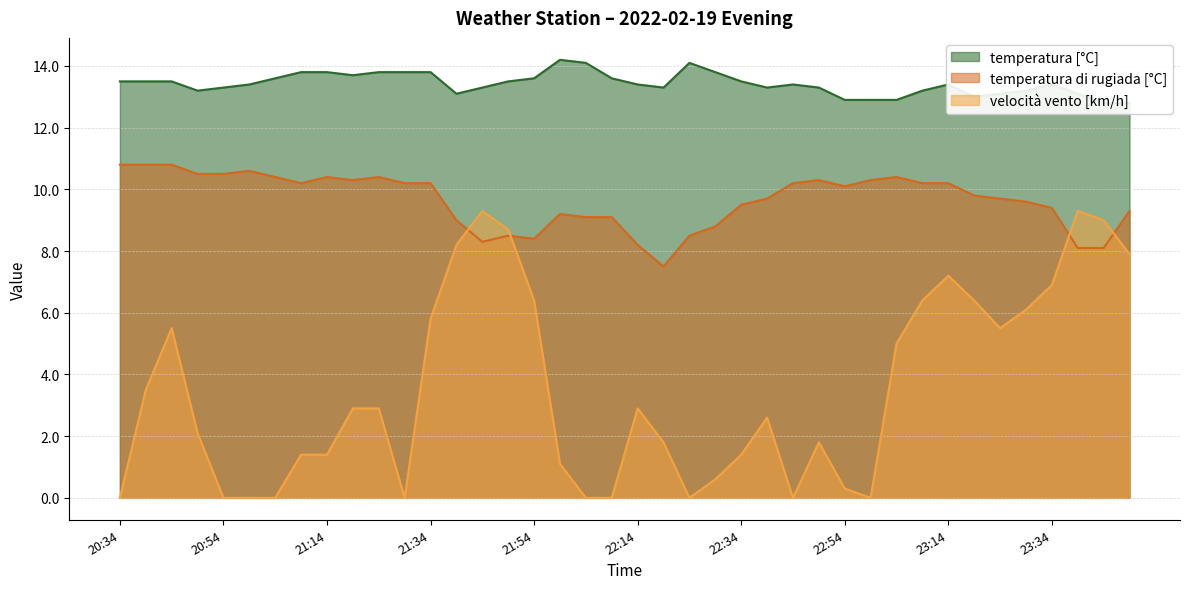

What is the sum of all velocità vento [km/h] values?

140.3